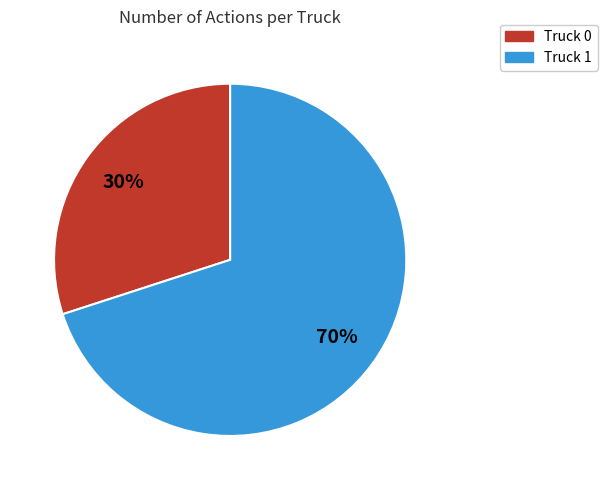

Which slice is the smallest?

Truck 0